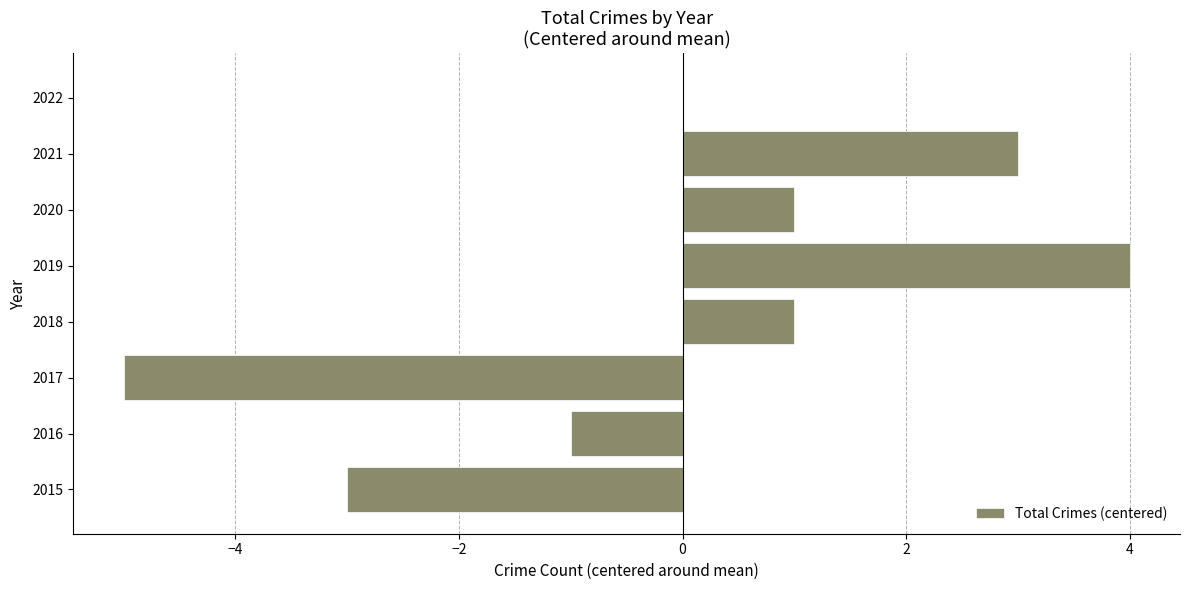

Count the values in the range -1 to 3.

5